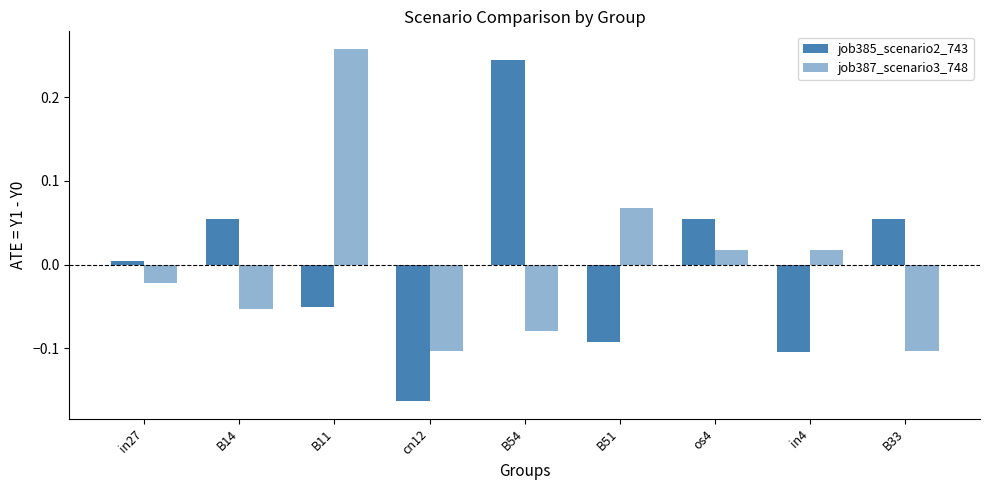

At which category is the sum across all series the highest?

B11